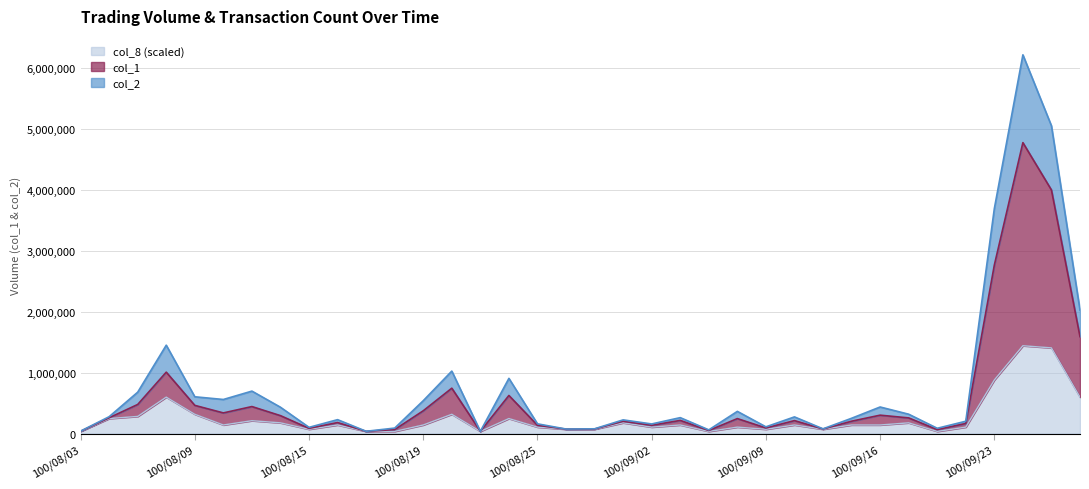

True or false: col_1 and col_2 intersect in this chart.

False